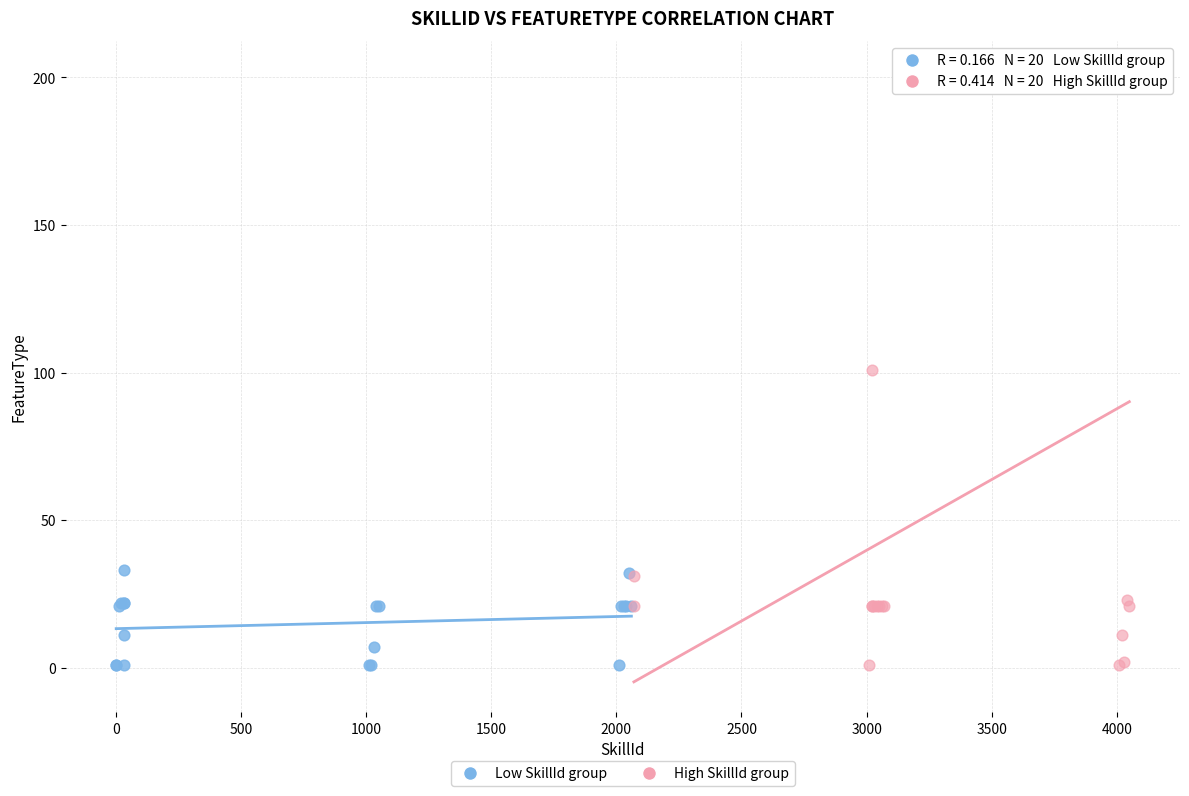

Which series has the widest spread of Y values?

High SkillId group